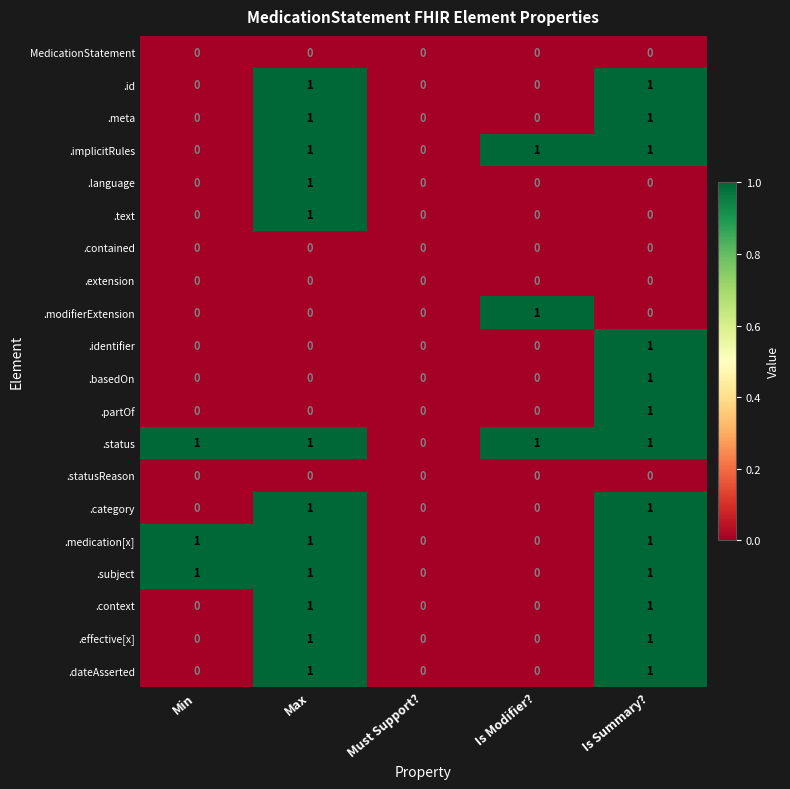

At which label does .basedOn reach its peak?

Is Summary?